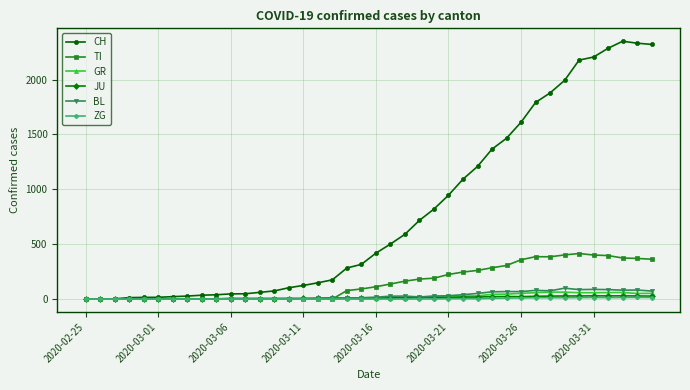

Which series has the largest total across all categories?

CH